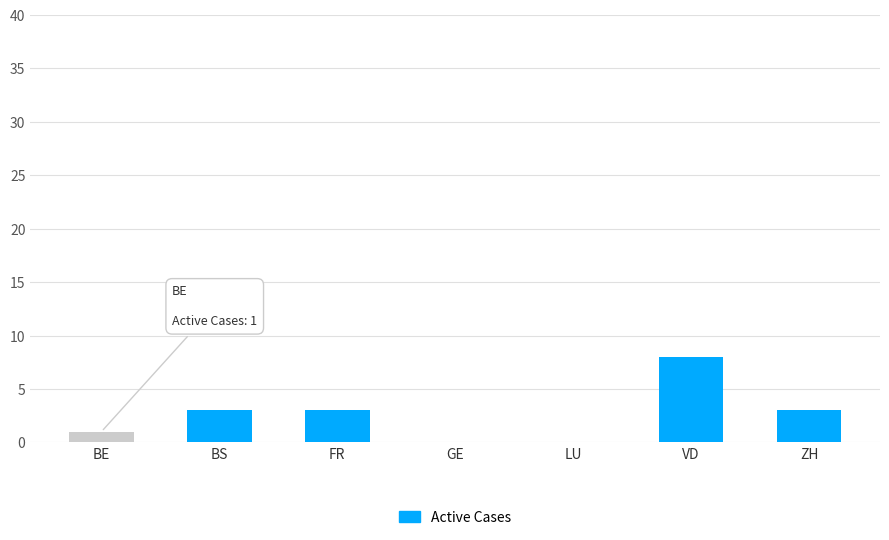

Which has a higher value, LU or BE?

BE